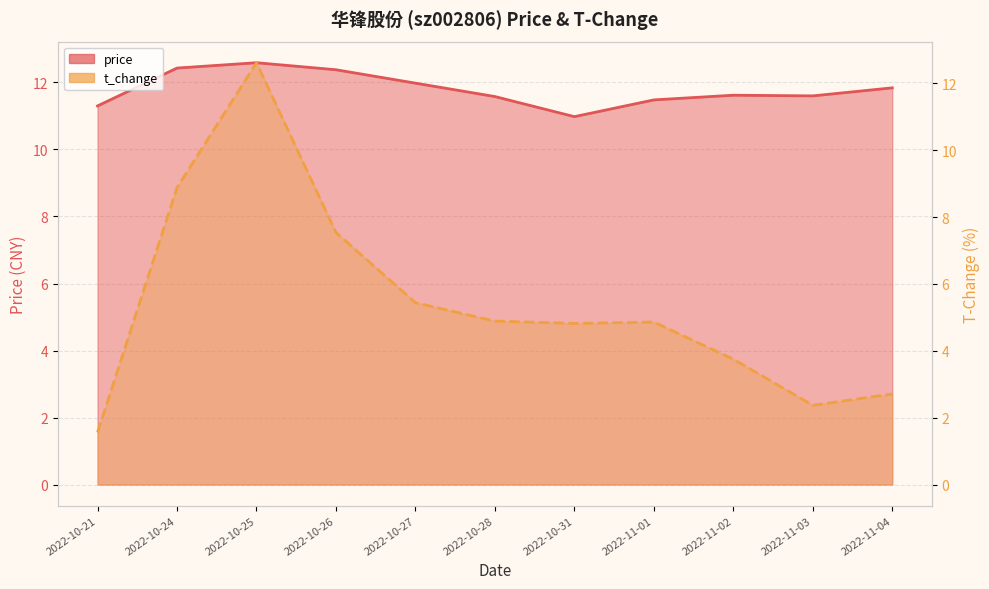

What is the difference between the second highest and minimum values in the t_change series?

7.3